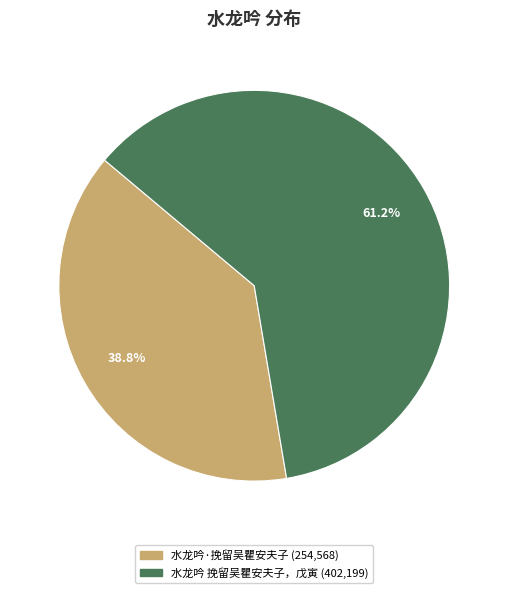

To the nearest percent, what portion does 水龙吟·挽留吴瞿安夫子 represent?

39%